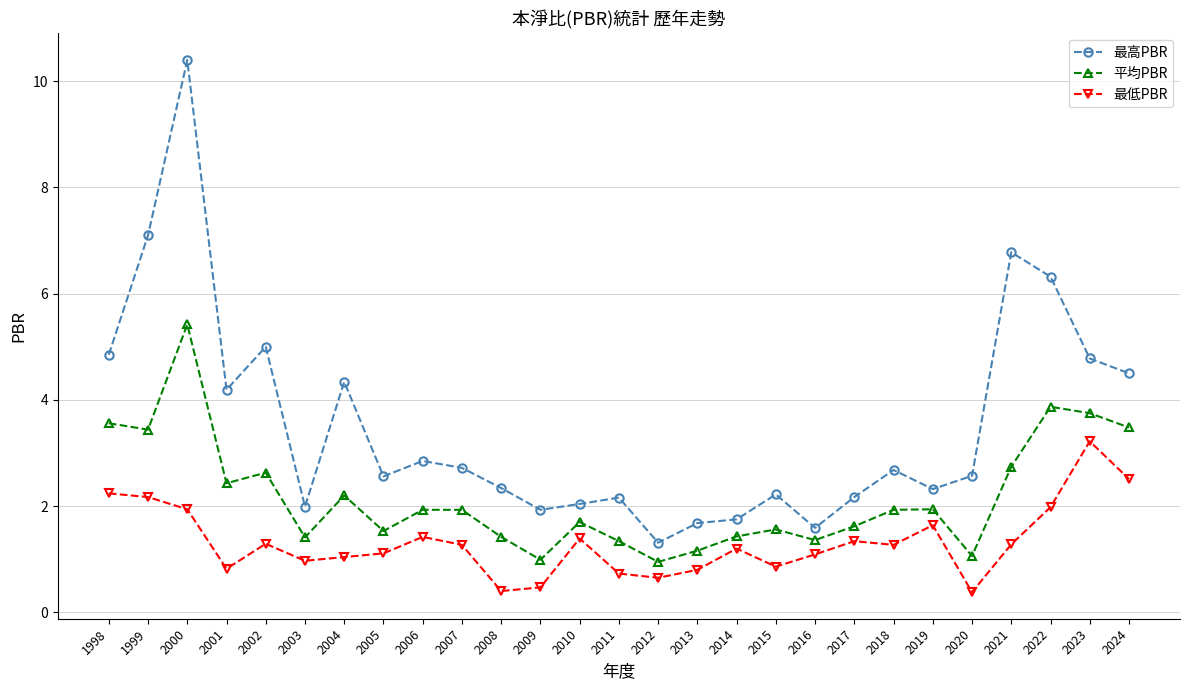

List the series in order of their overall mean, highest first.

最高PBR, 平均PBR, 最低PBR